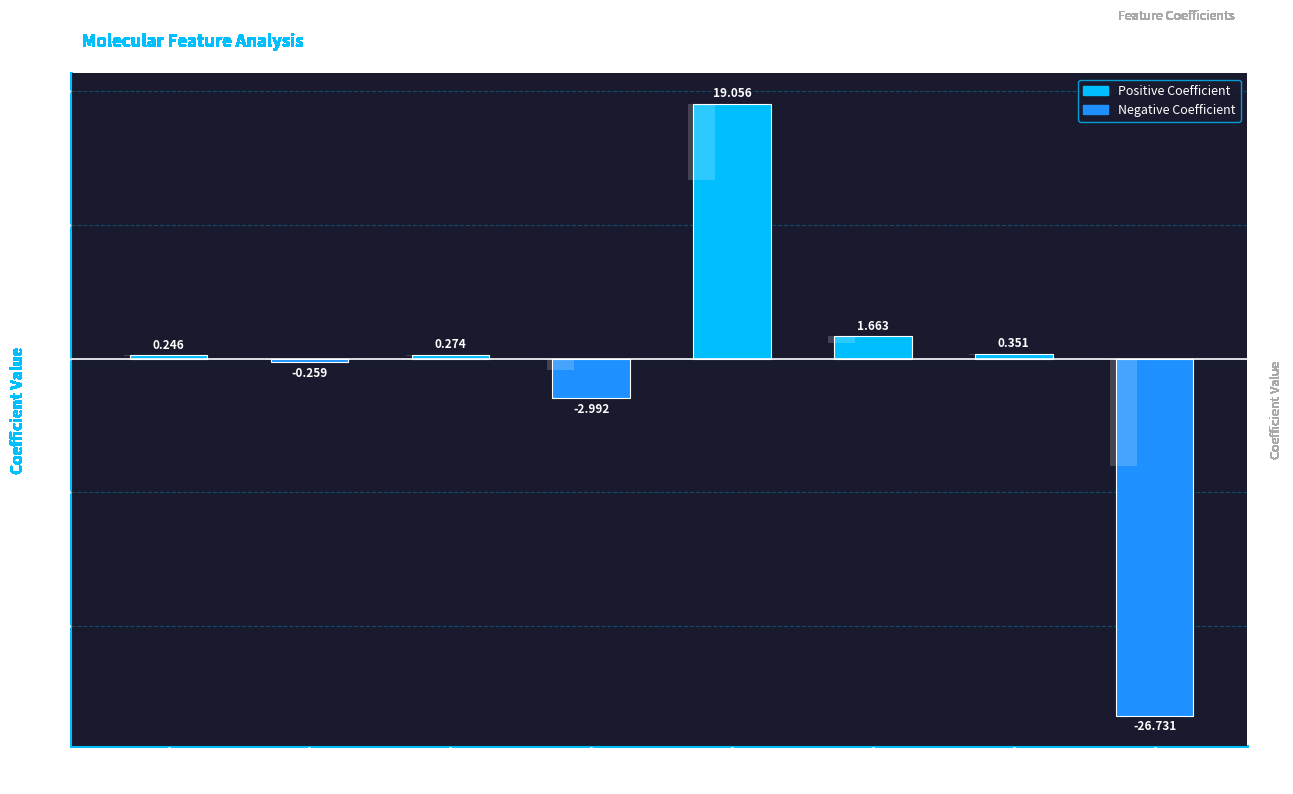

What is the value of the 6th bar from the left?

1.7